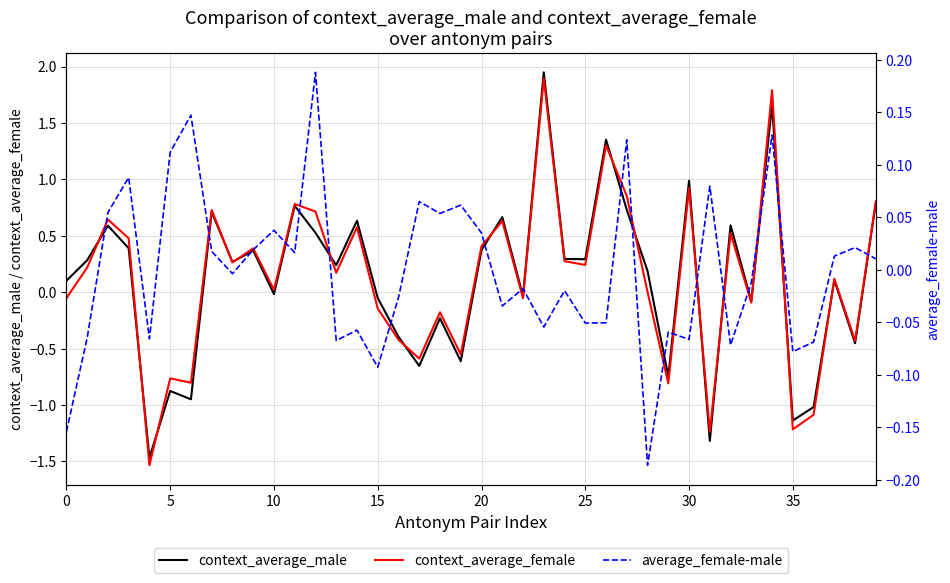

True or false: context_average_male has more than 1 points higher than both neighbors.

True